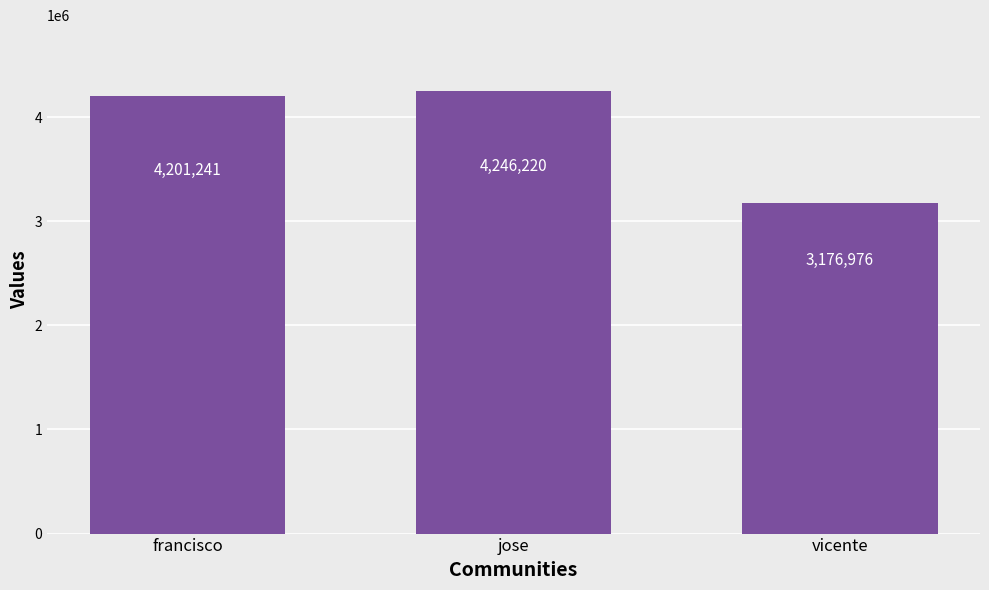

The chart shows a value of 4246220 at jose. True or false?

True